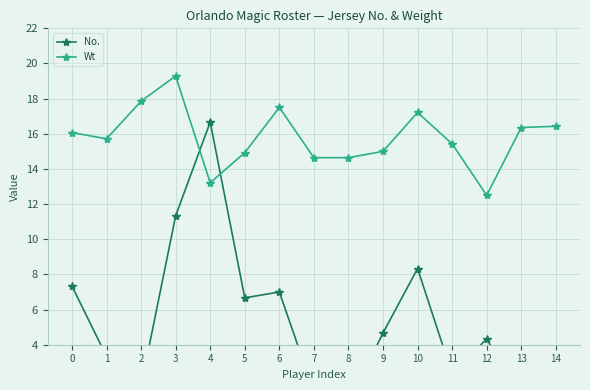

What is the average value of the Wt series?

15.8